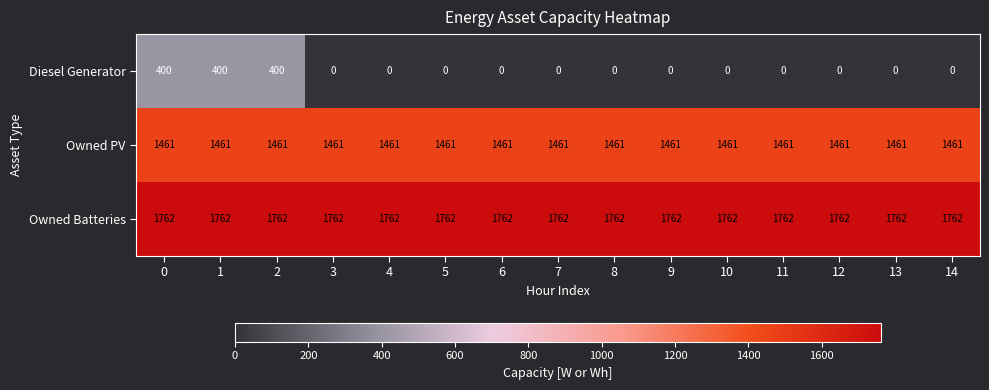

What is the total value across all series at 6?

3223